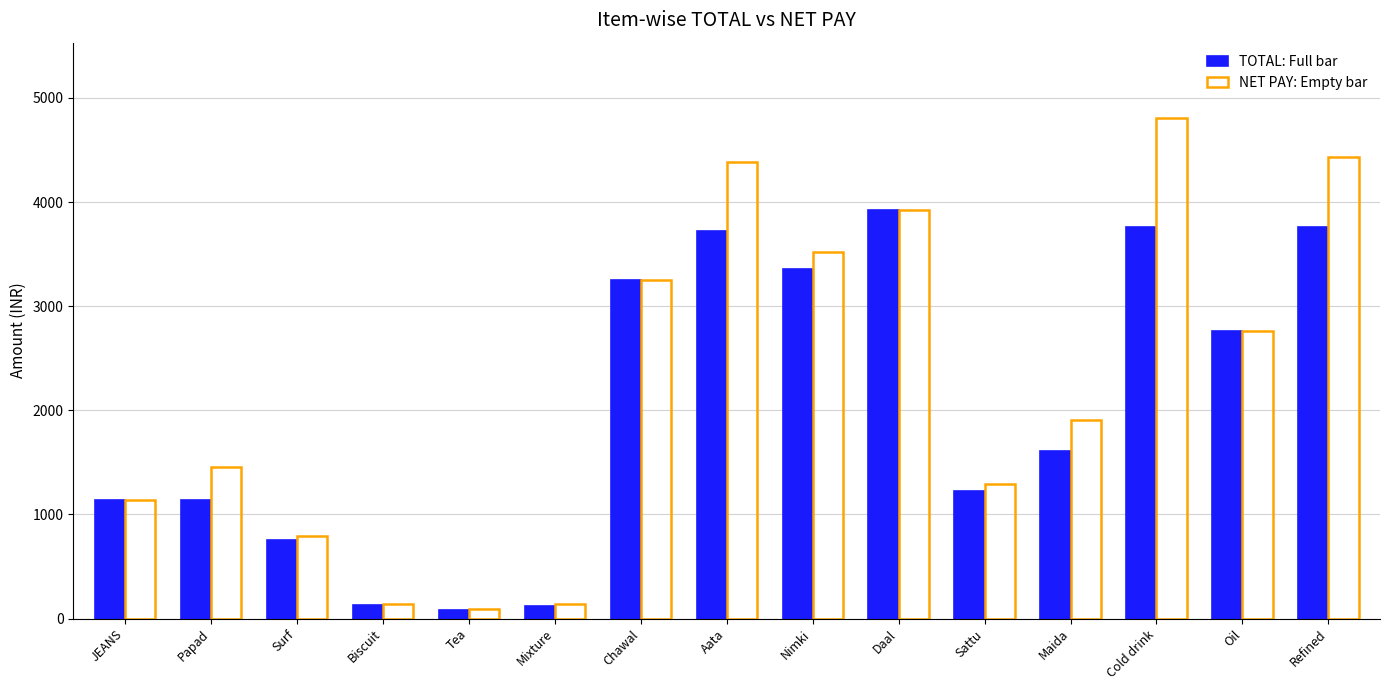

What is the greatest value displayed?

4809.7